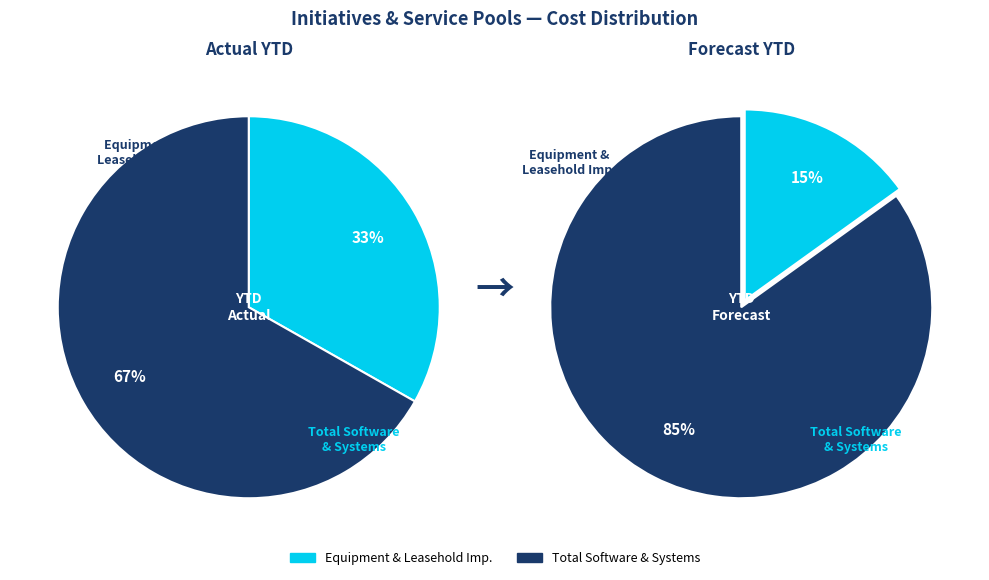

Is 5 the majority of the pie?

No